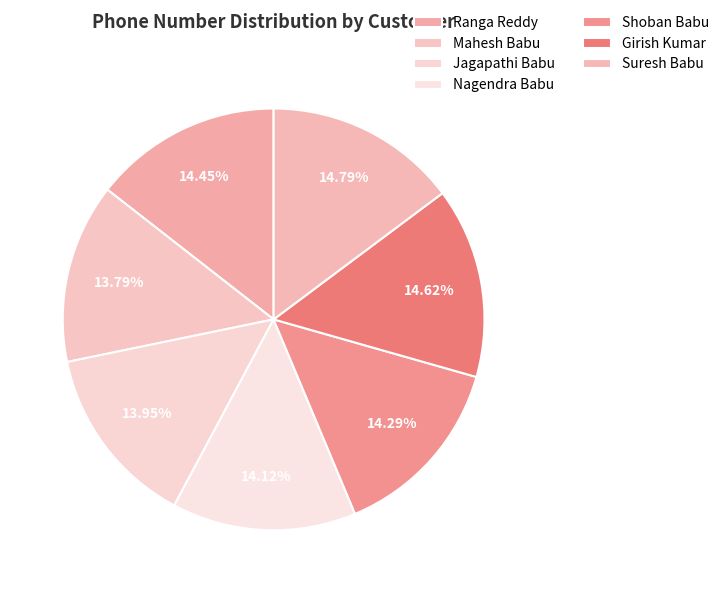

To the nearest percent, what portion does Nagendra Babu represent?

14%